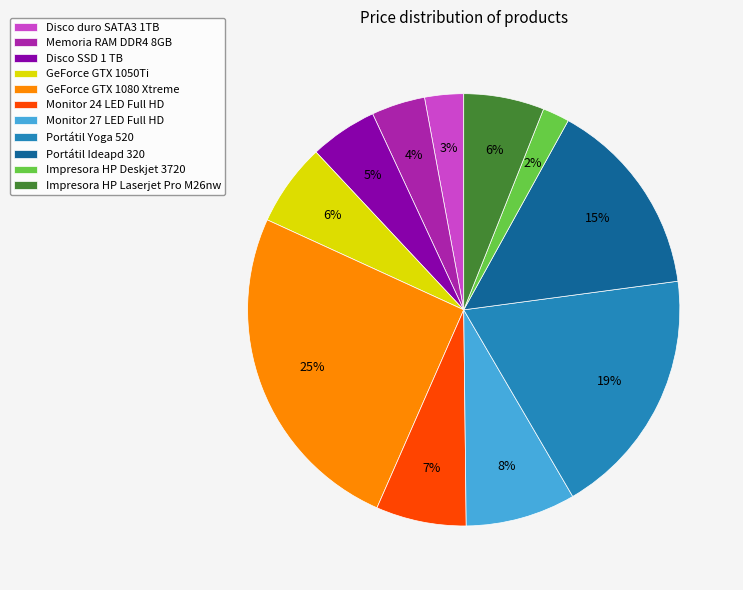

Do Impresora HP Deskjet 3720 and Disco SSD 1 TB together represent more than half of the pie?

No